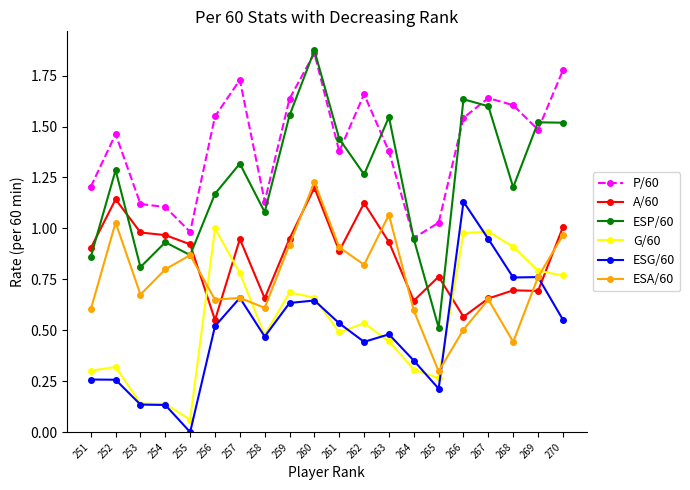

Which label corresponds to the smallest value in the chart?

255